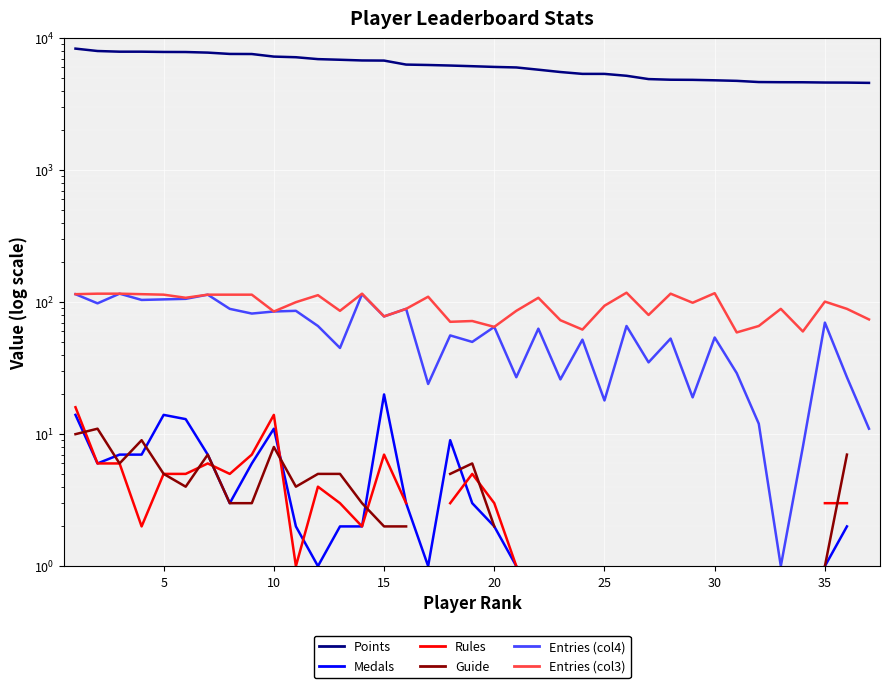

How many distinct data groups are displayed?

6